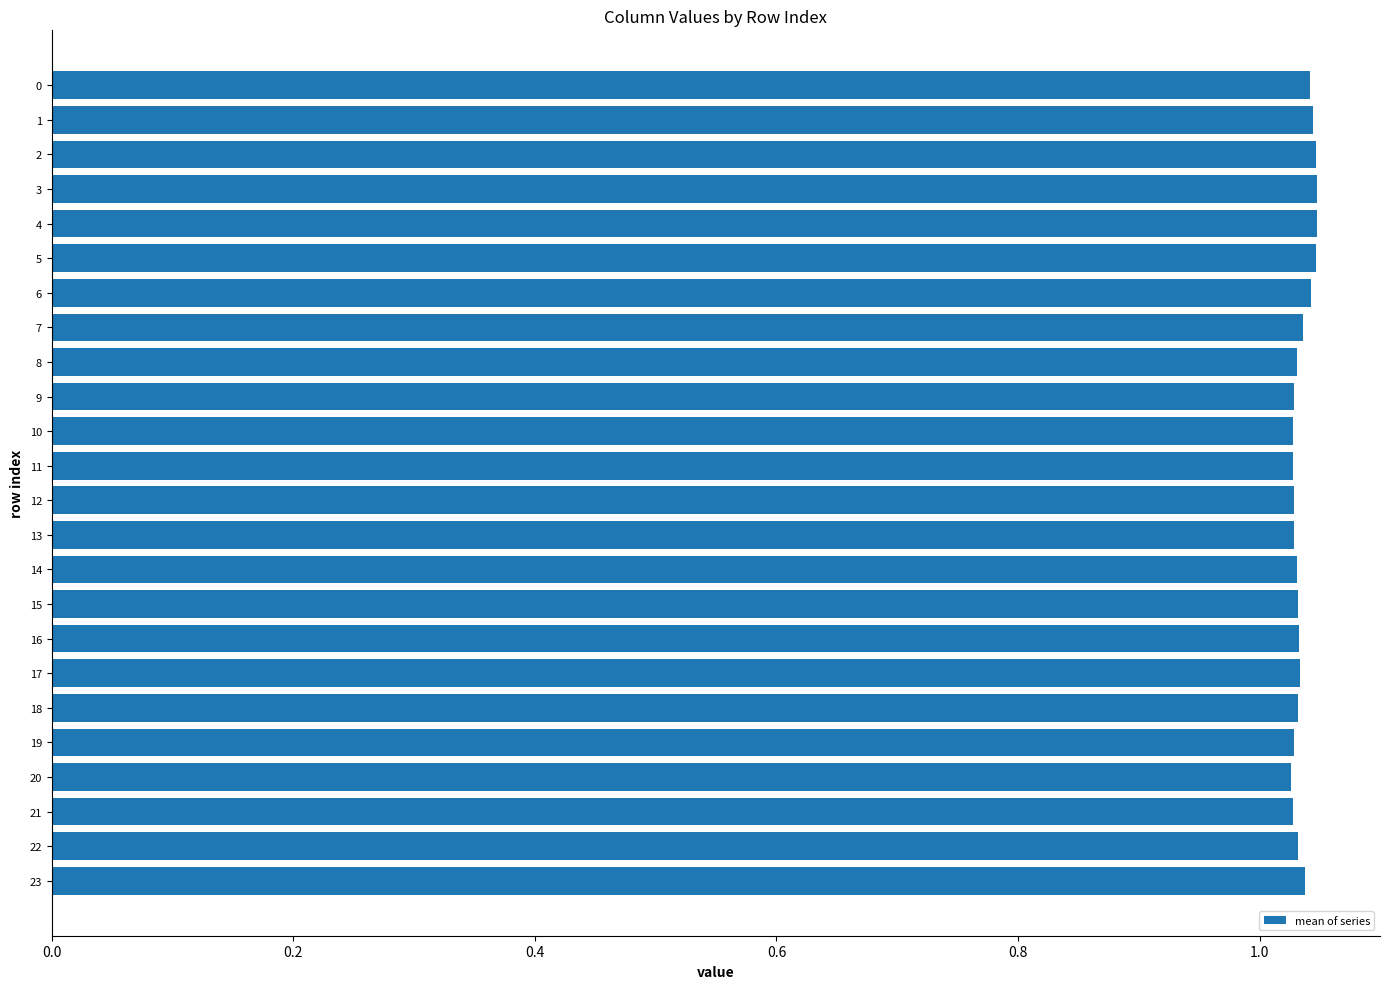

Are the bars grouped side by side (vs. stacked)?

No